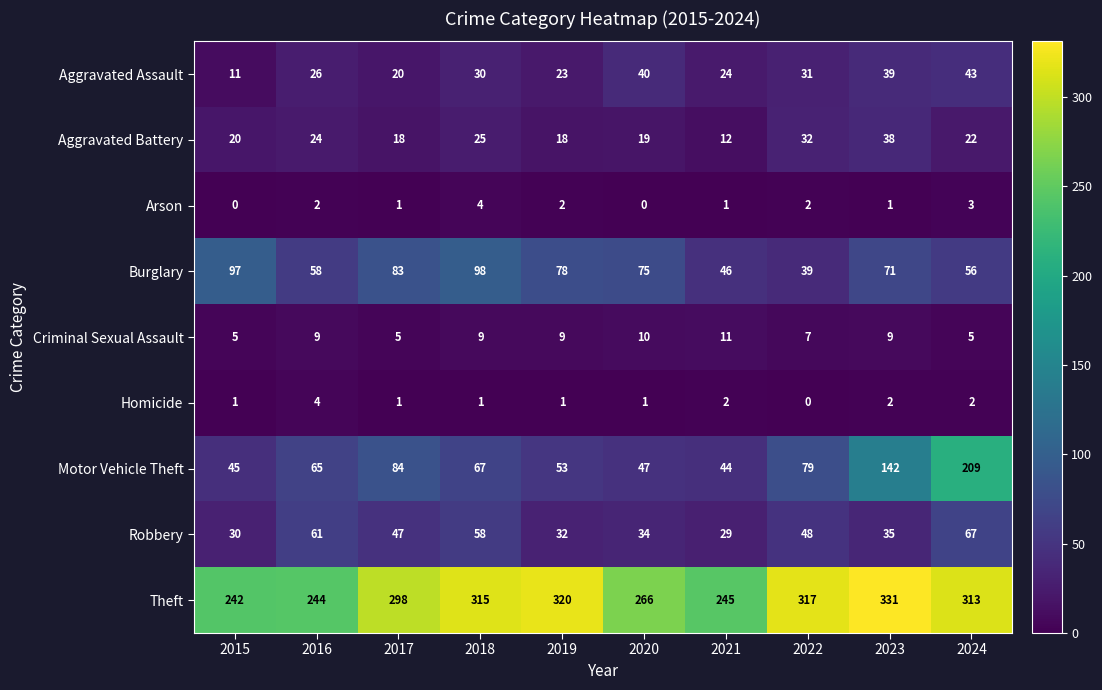

What is the difference between the Aggravated Assault values at 2022 and 2019?

8